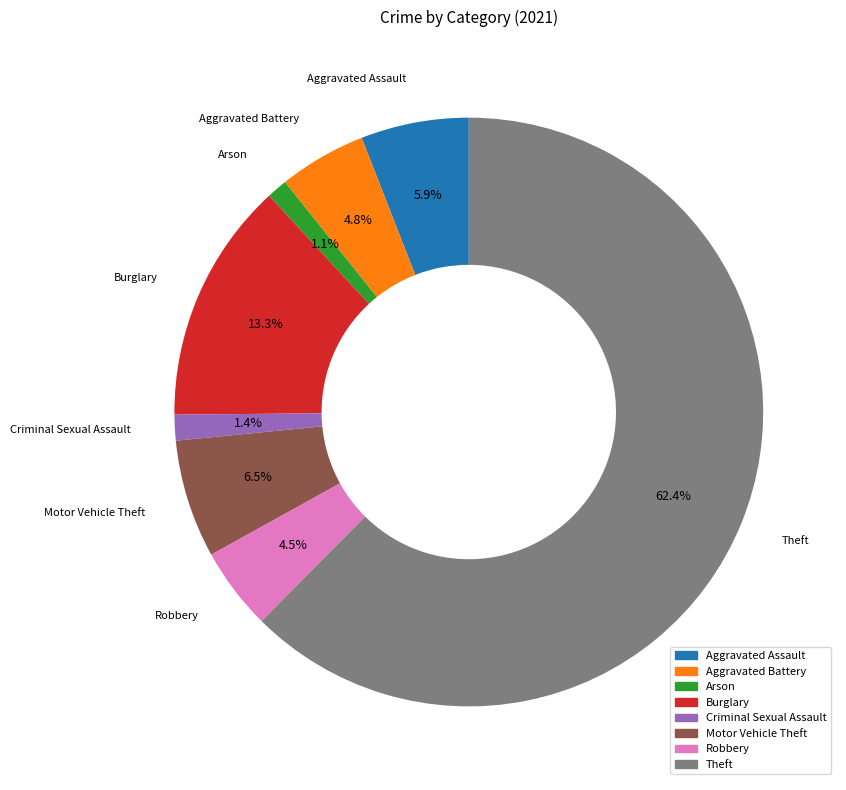

To the nearest percent, what is the average slice percentage?

12%